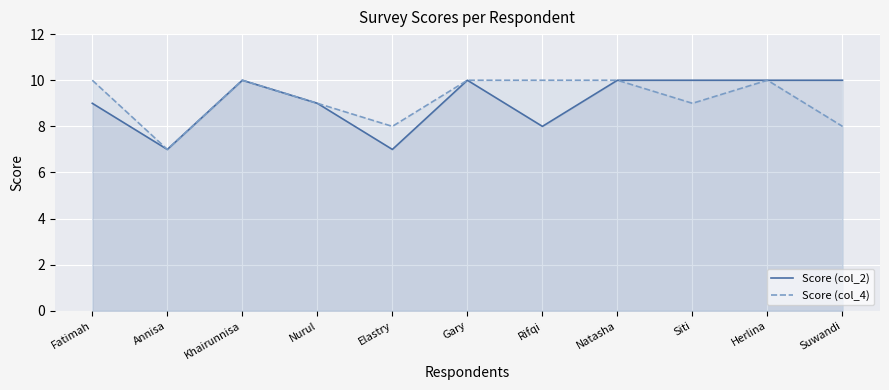

What is the minimum value for Score (col_2)?

7